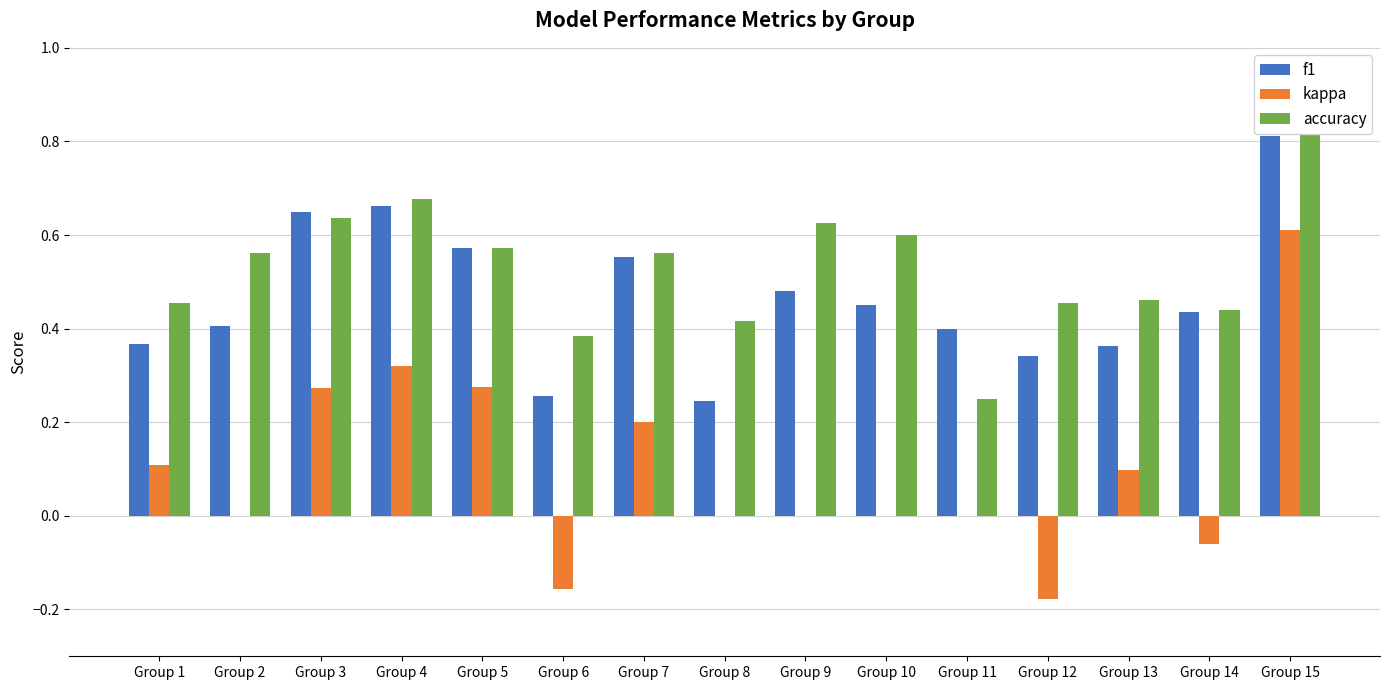

The kappa series shows 0.1 at Group 1. True or false?

True